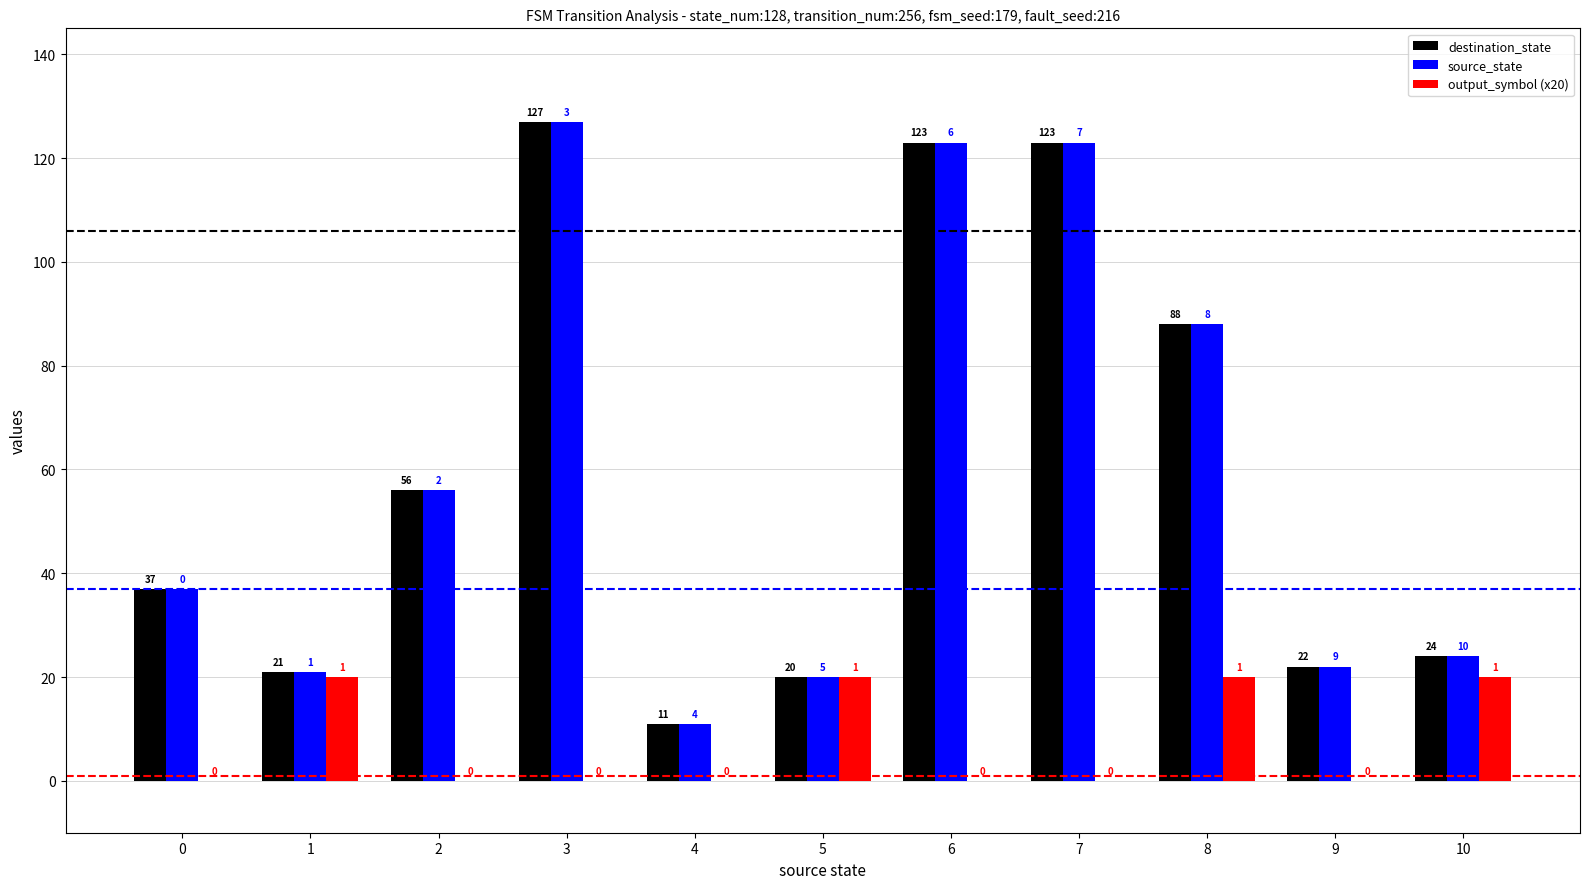

Which category has the highest value in the destination_state series?

3